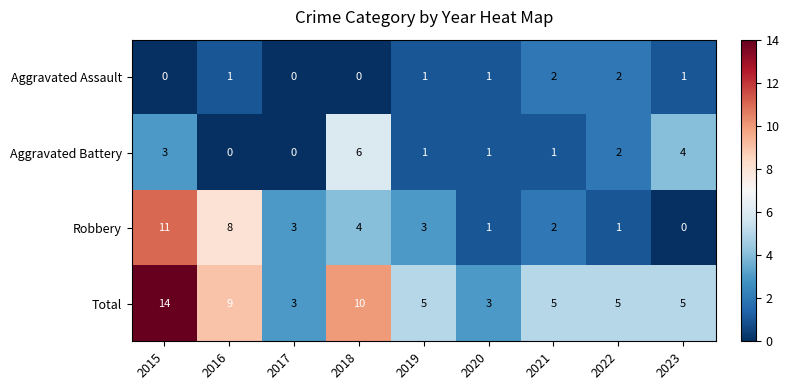

Where is Total nearest to the value 8?

2016